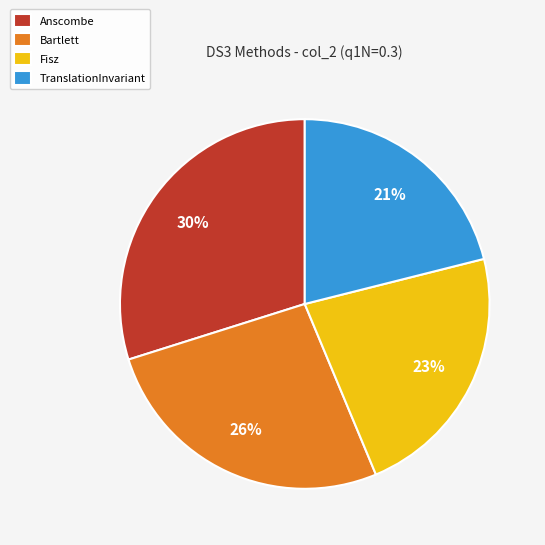

Which category has the smallest portion of the pie?

TranslationInvariant